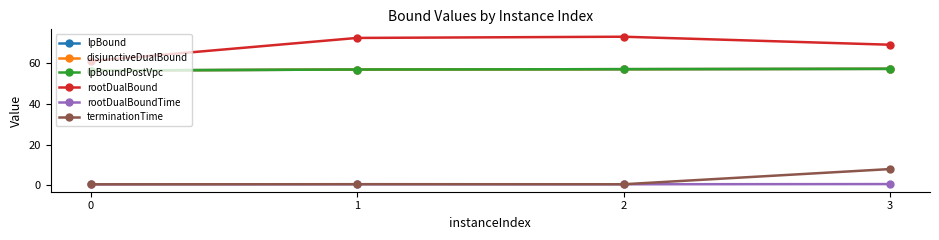

How many lines are shown in the chart?

6